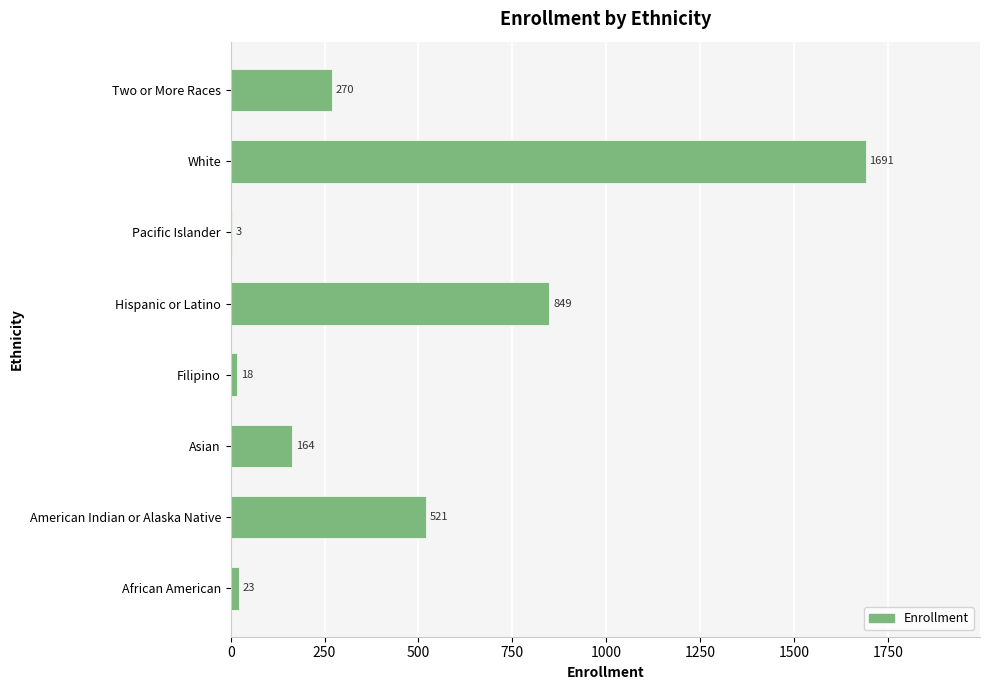

Where is the data nearest to the value 847?

Hispanic or Latino